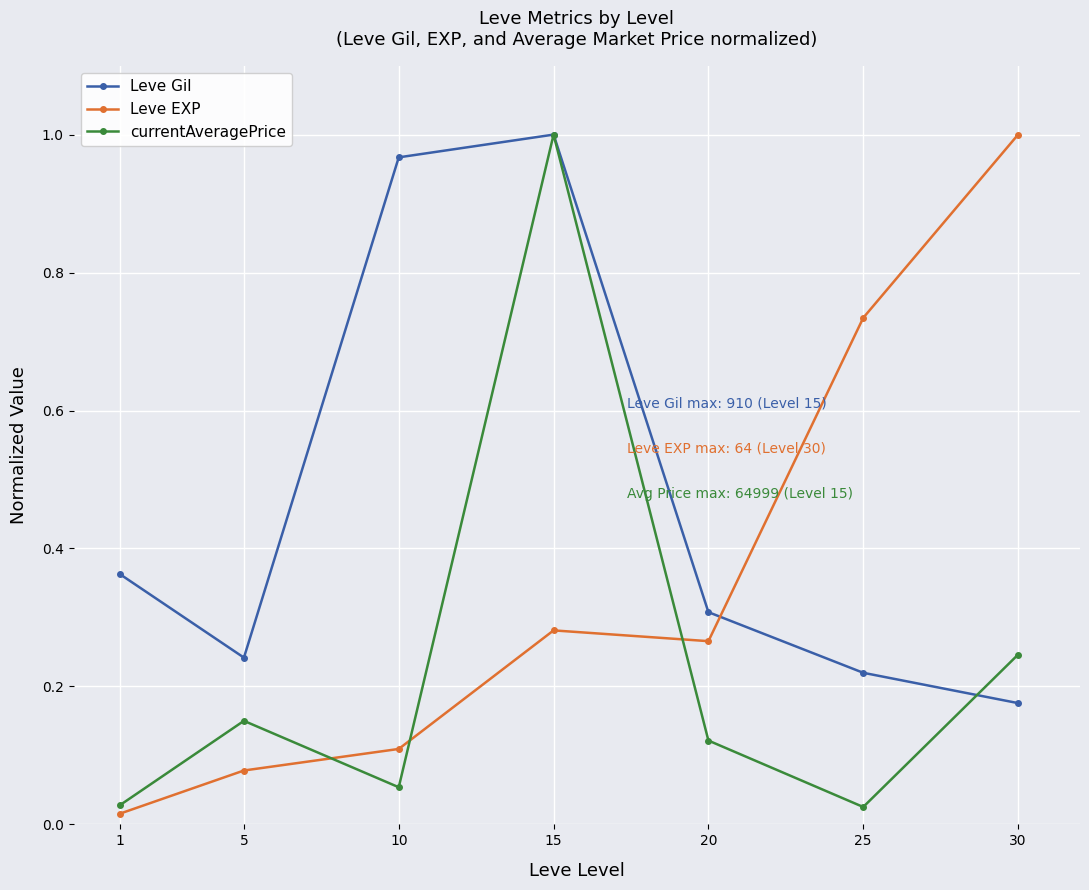

Which category has the highest value in the Leve Gil series?

15